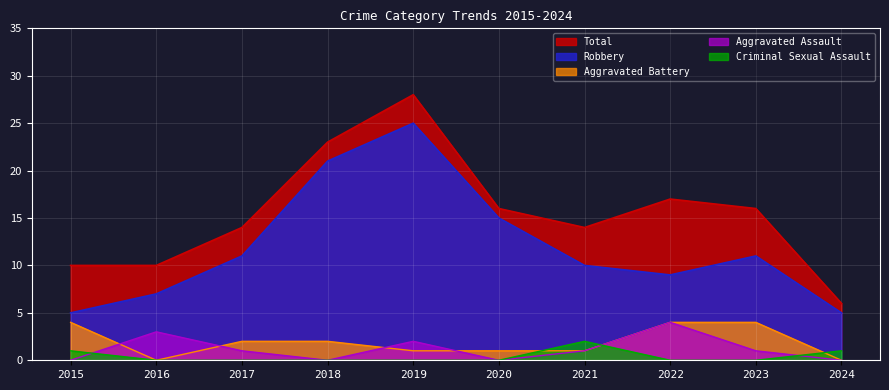

Which series changed the most between 2016 and 2017?

Robbery